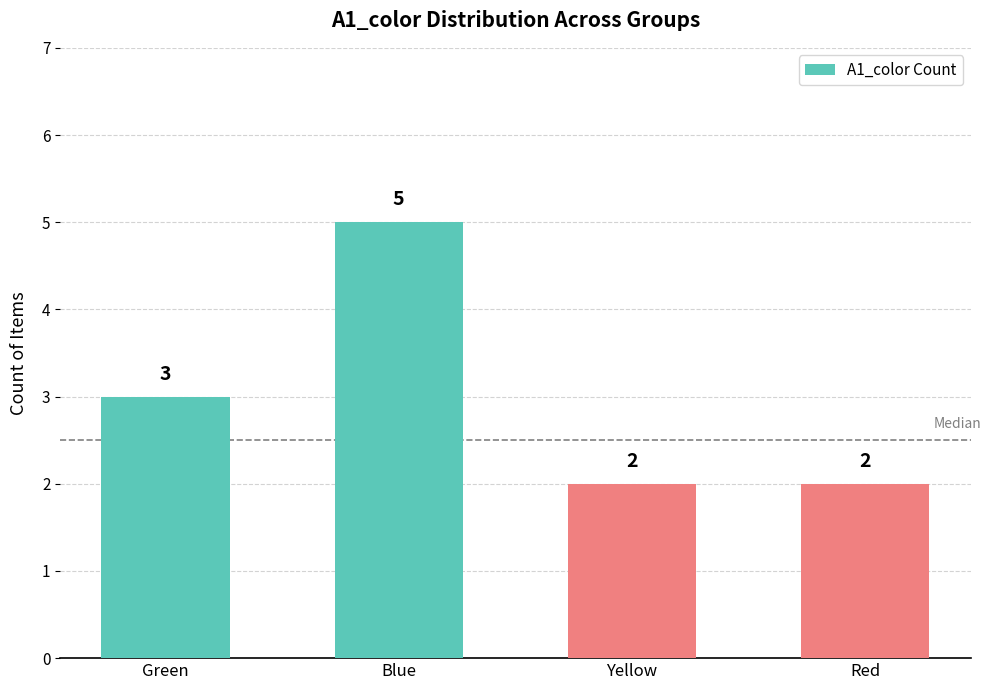

Which label corresponds to the largest value in the chart?

Blue